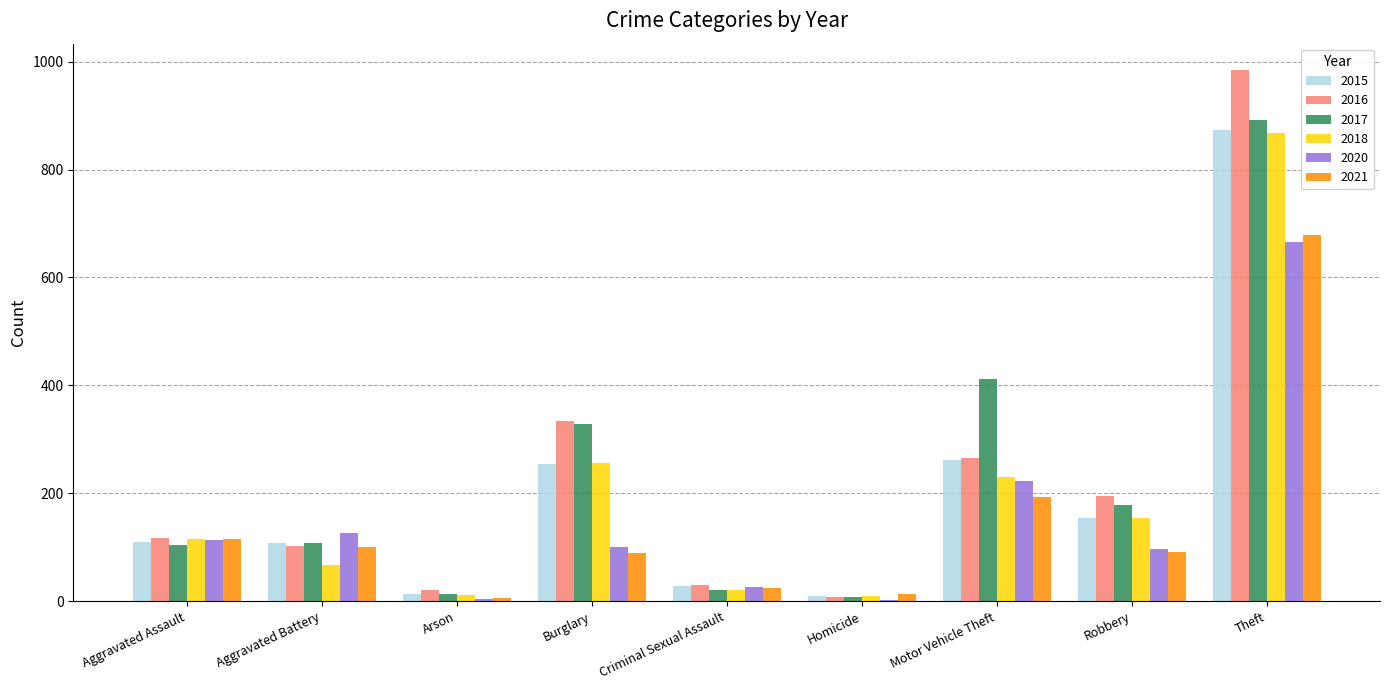

The 2015 series shows 13 at Arson. True or false?

True